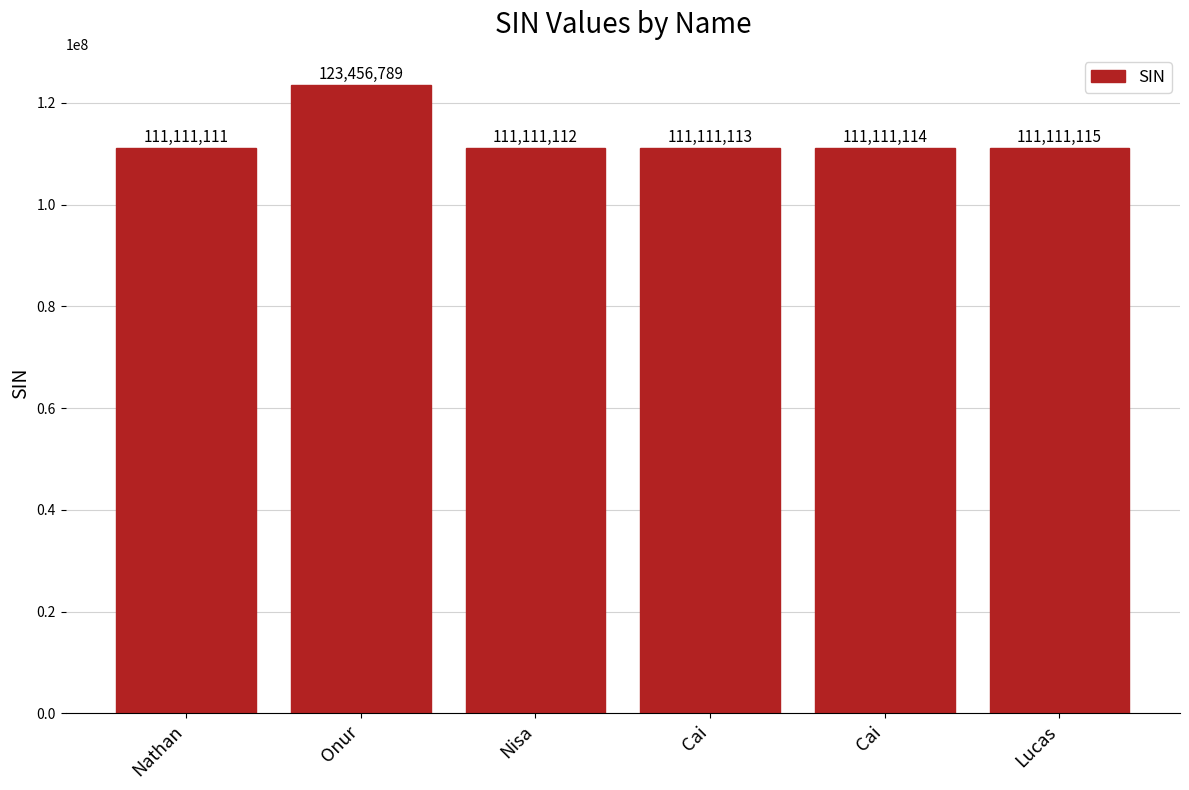

Which category has the highest value across all series?

Onur